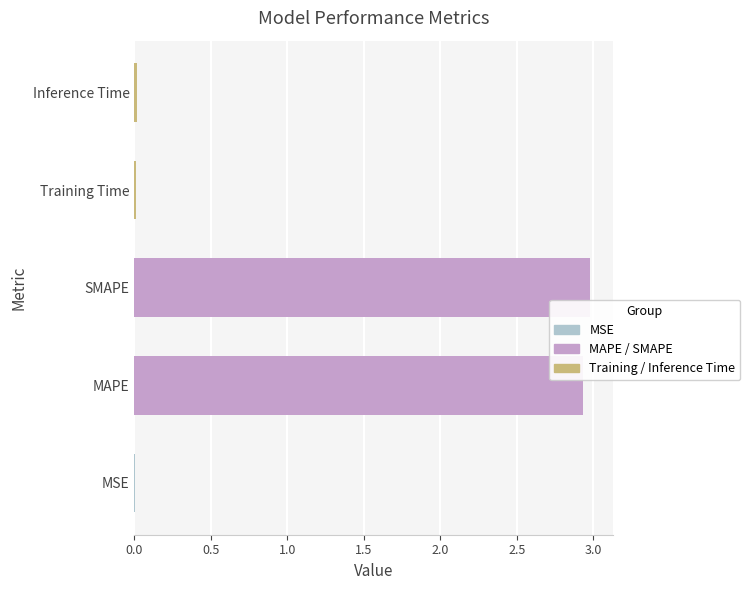

True or false: the data shows 0.0 at Inference Time.

True